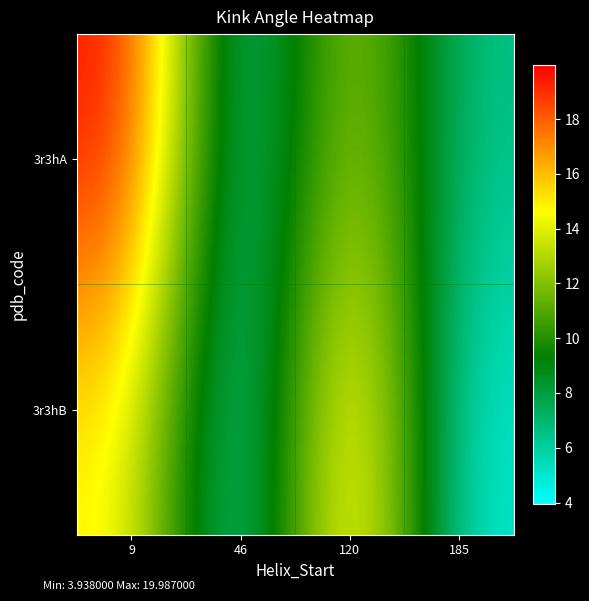

Which series has the largest total across all categories?

3r3hA